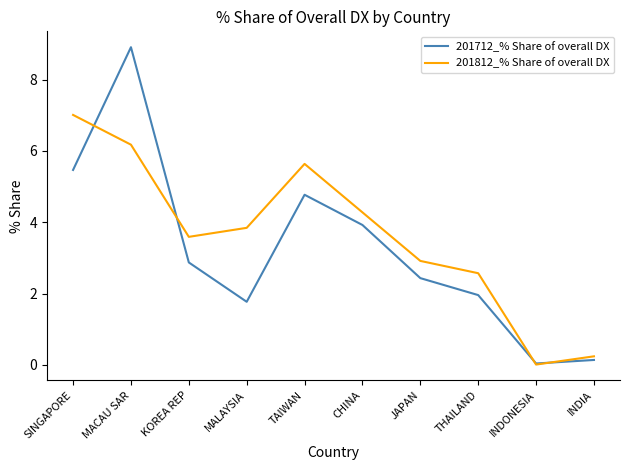

Does the chart have visible grid lines?

No